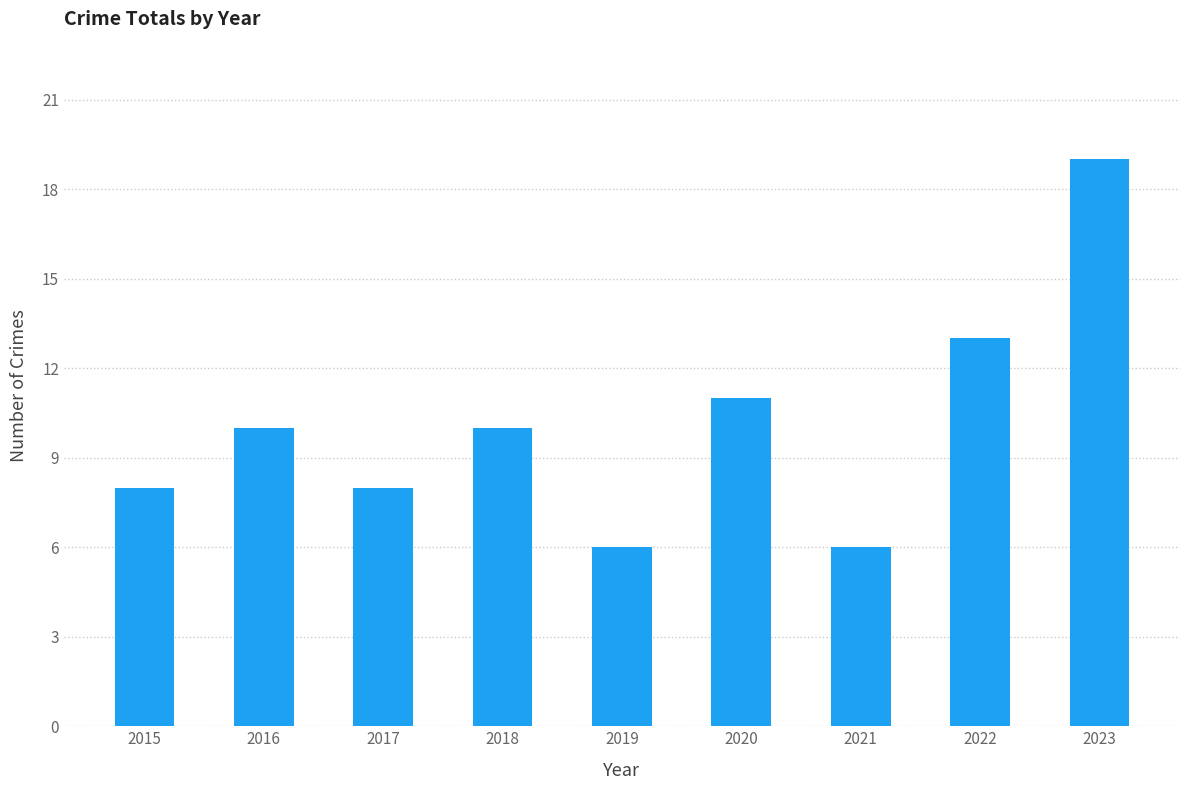

What is the difference between the maximum and minimum values?

13